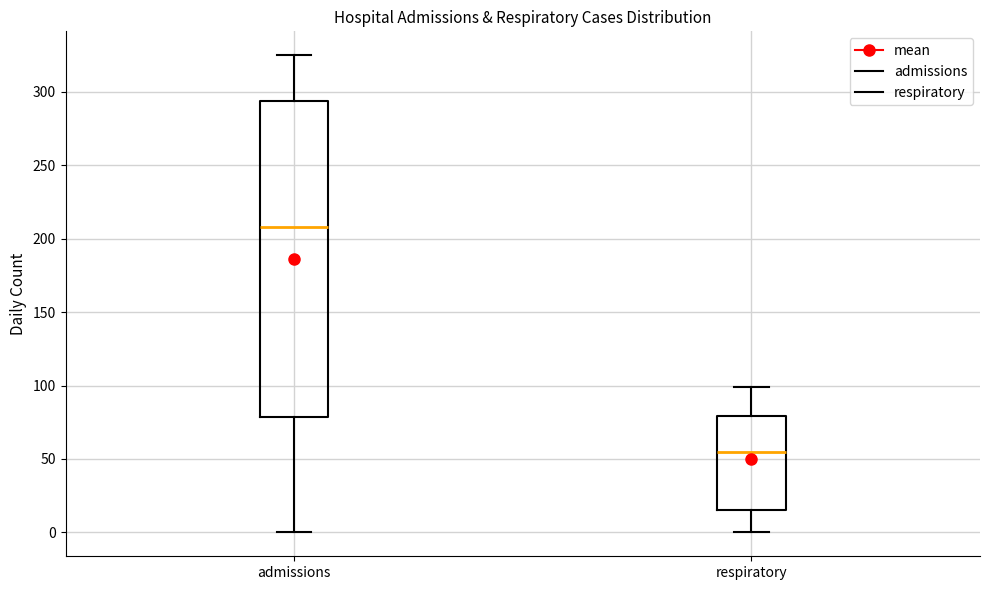

Reading left to right, read every box against the y-axis: the position of its median line, the range the box covers, and the ends of its whiskers. The values are not printed on the chart, so give them approximately, as read against the axis.

admissions: median 210, box 80 to 295, whiskers 0 to 325
respiratory: median 55, box 15 to 80, whiskers 0 to 100